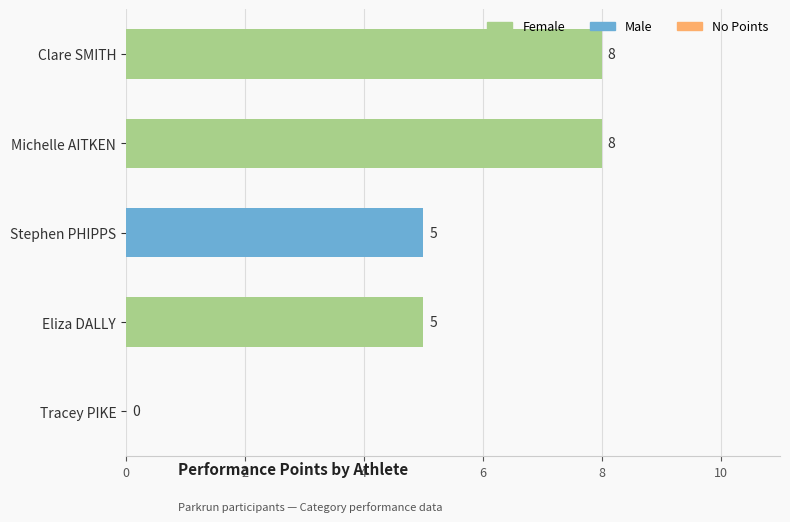

What is the maximum value shown in the chart?

8